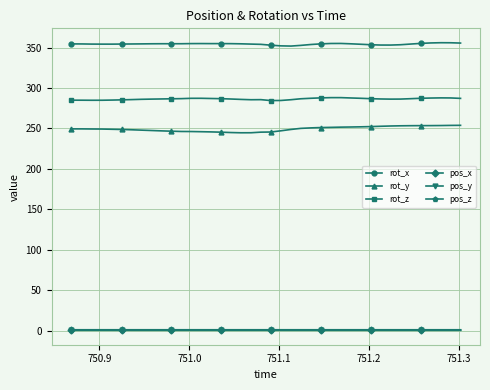

At how many categories does at least one series exceed 336?

40